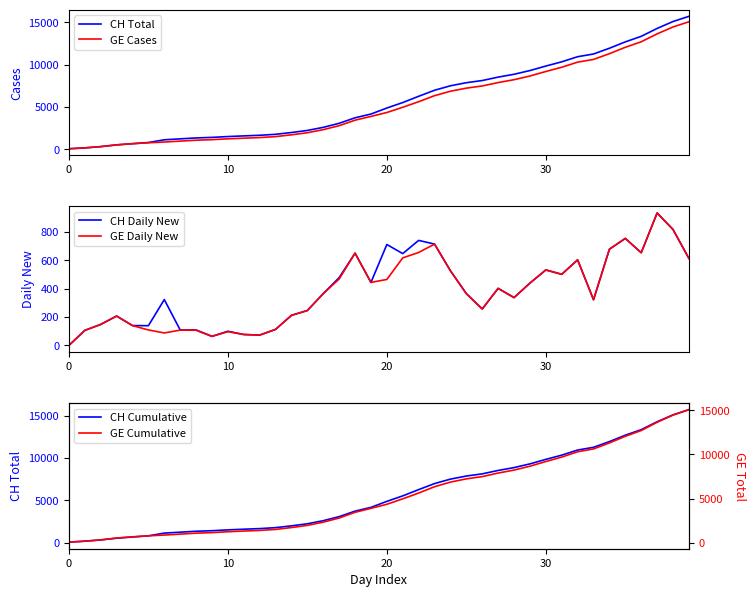

What are all the series names shown in the legend?

CH Total, GE Cases, CH Daily New, GE Daily New, CH Cumulative, GE Cumulative